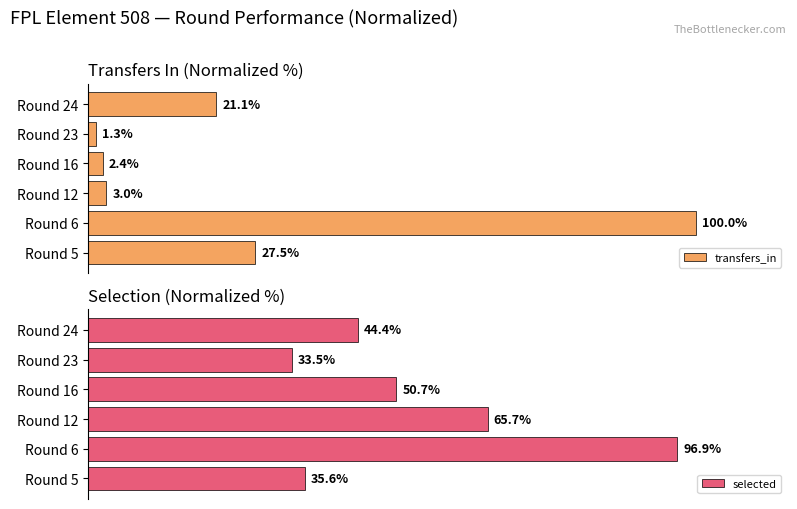

How many bars are there in total?

12